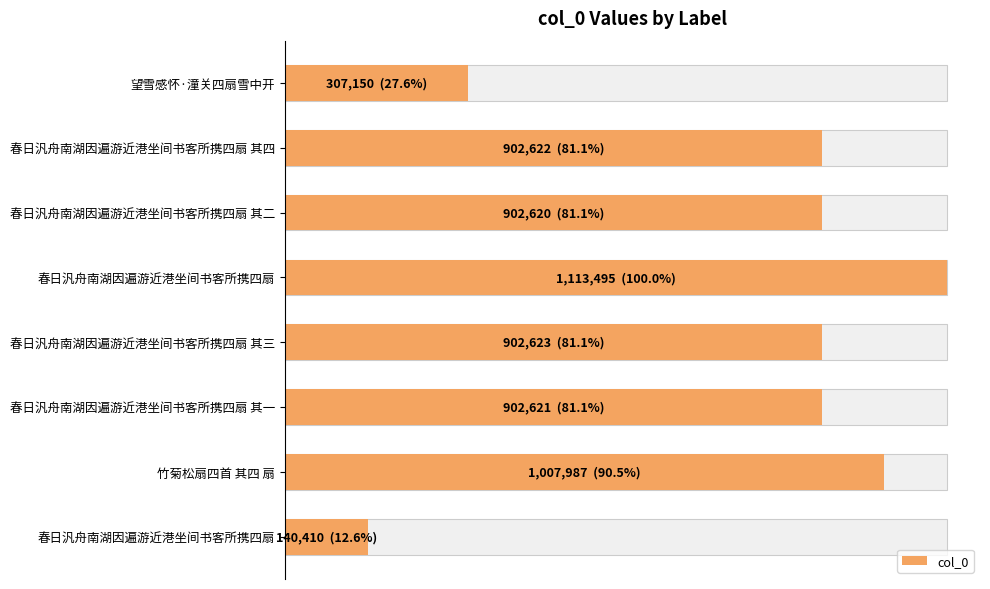

How many bars are there in total?

8